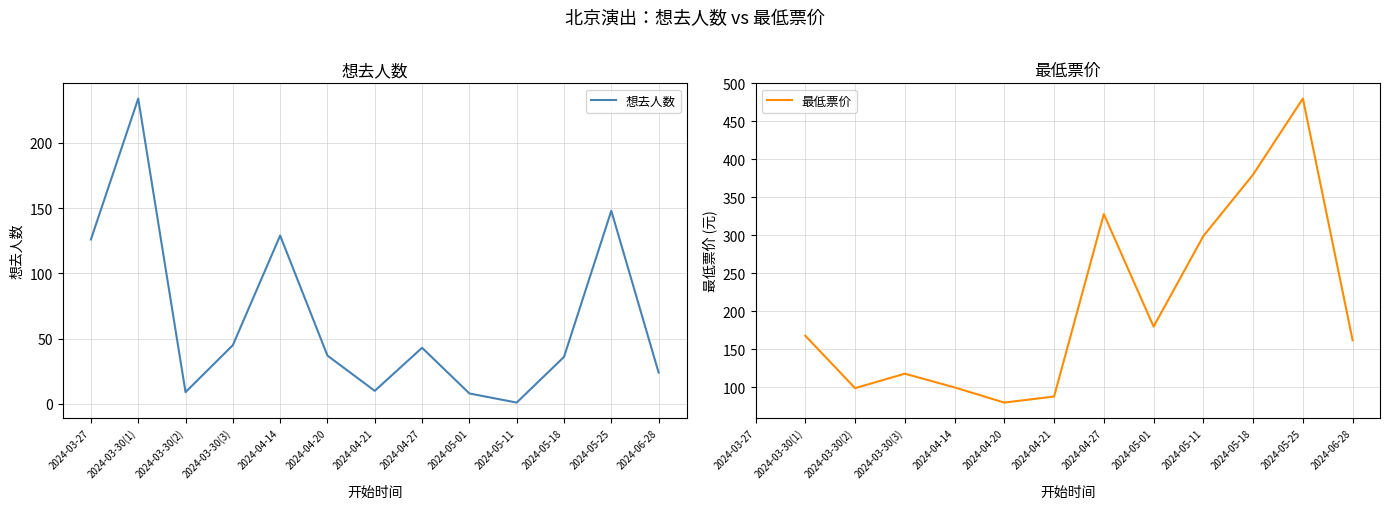

After their last crossing, which series has the higher values: 想去人数 or 最低票价?

最低票价